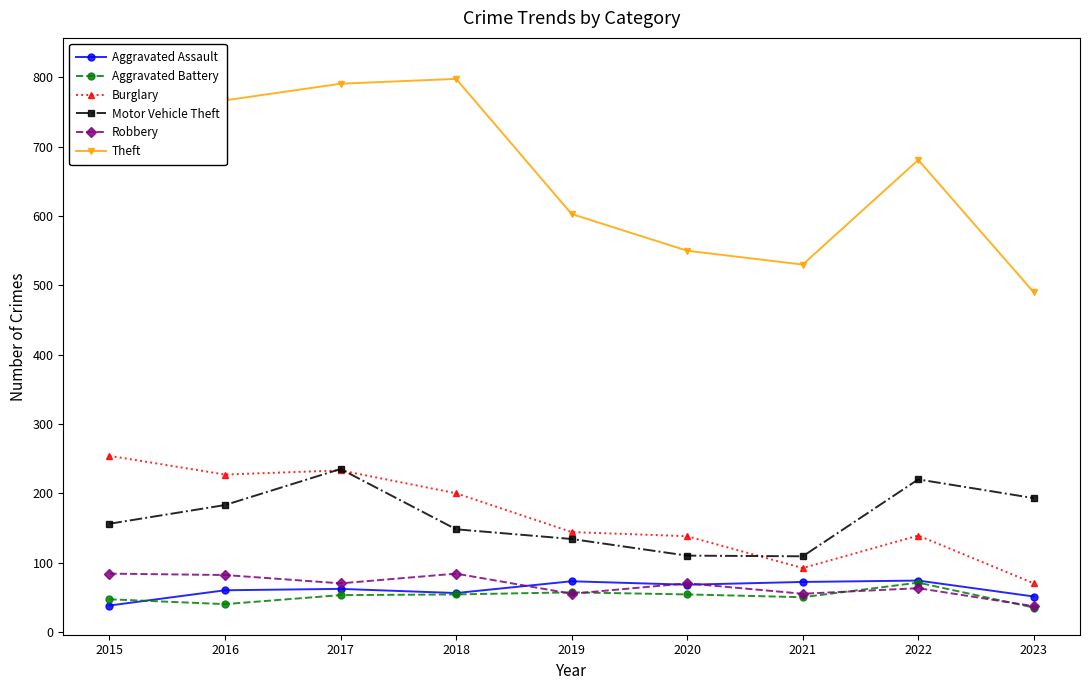

What is the value of the Aggravated Assault point at the 8th from the left?

74